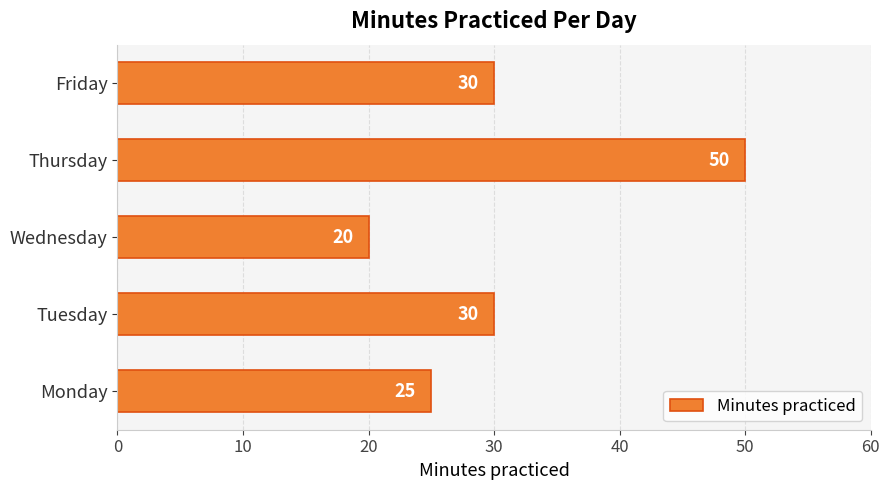

How many series are shown in this chart?

1